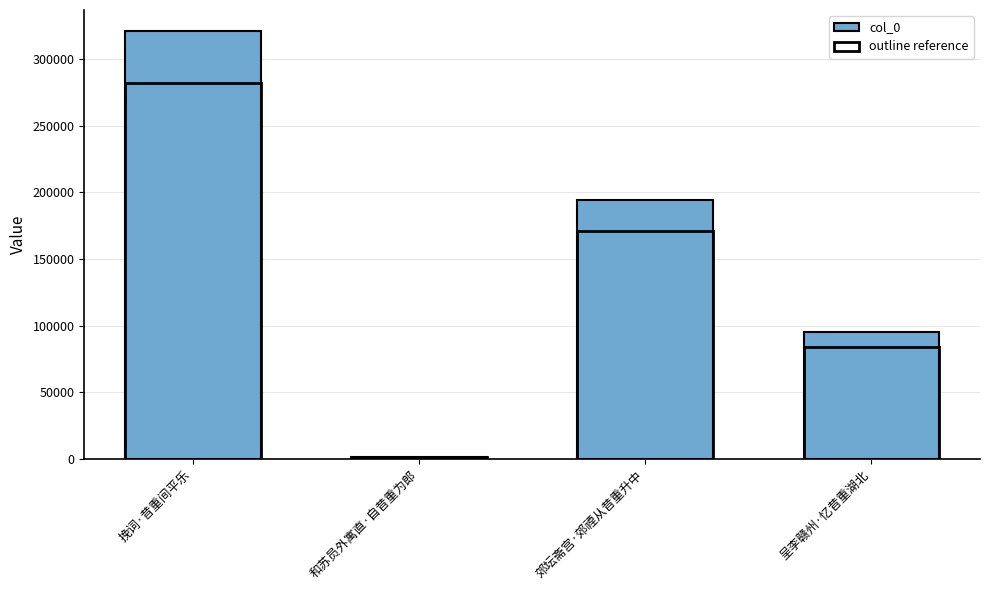

How many bars are there in total?

4